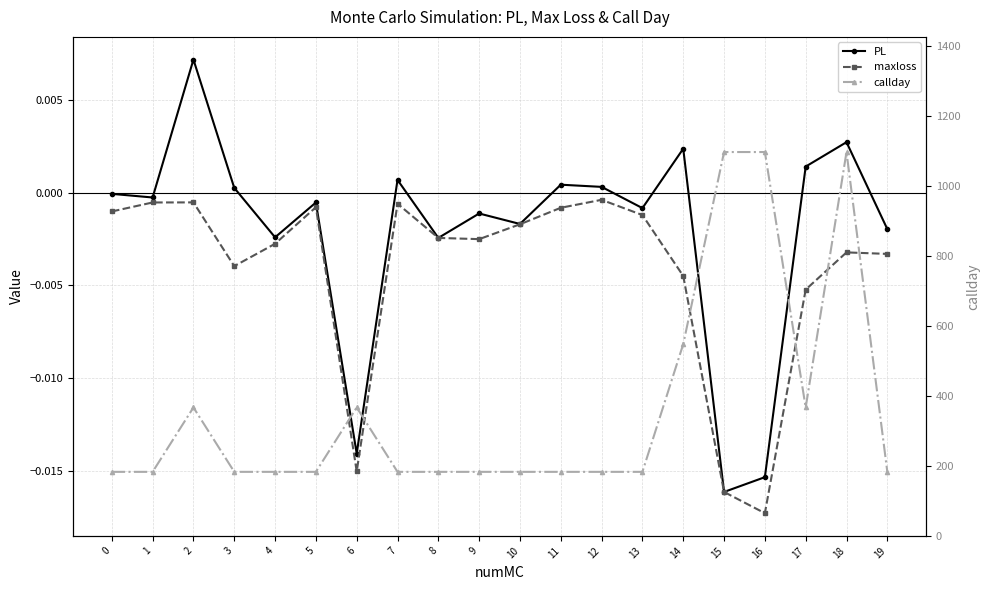

The maxloss series shows -0.0 at 5. True or false?

False